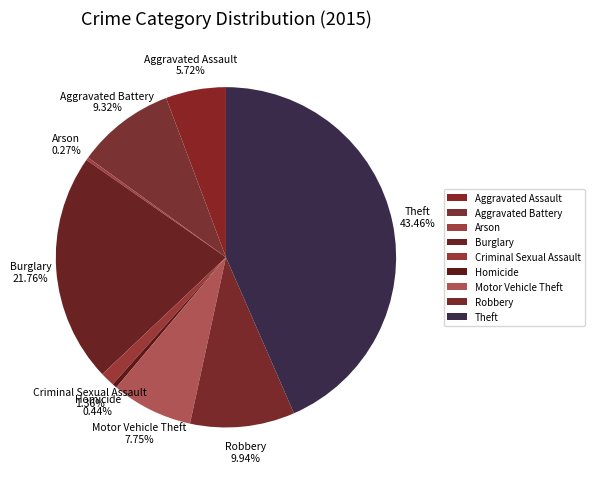

Which category has the biggest portion of the pie?

Theft